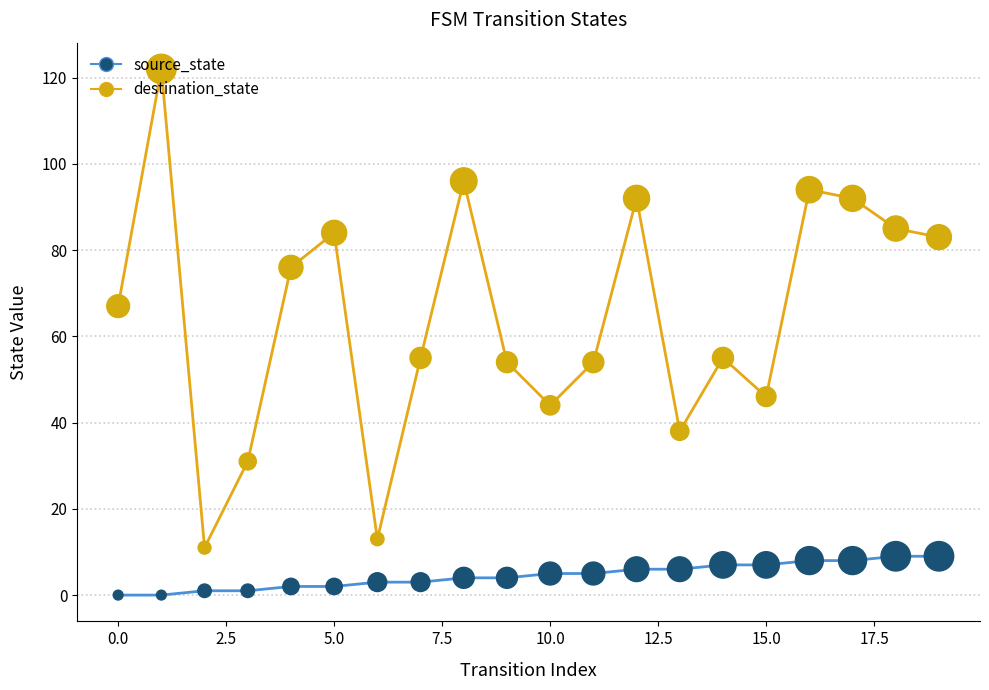

Is the value of source_state at 19 greater than the value of destination_state at 7.5?

No